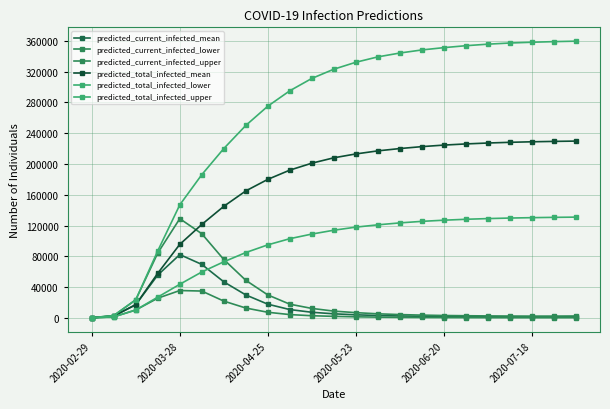

How many categories are shown in the chart?

23